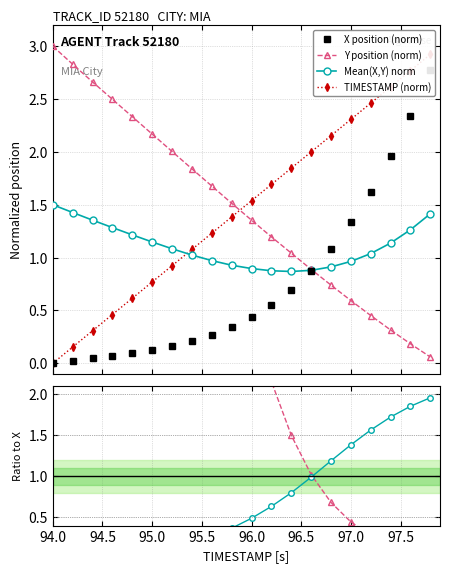

True or false: Y position (norm) has more than 0 points higher than both neighbors.

False